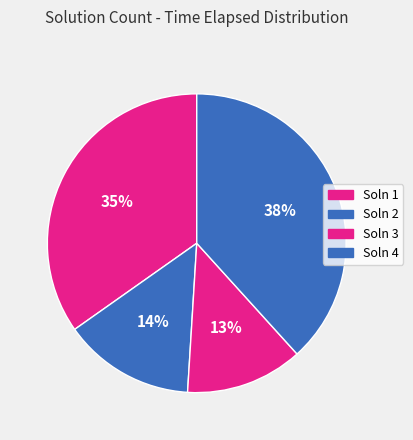

Which slice is the largest?

2